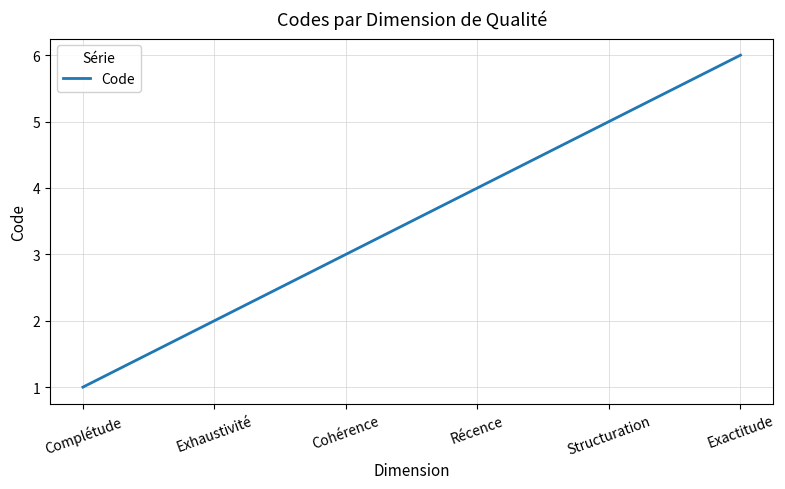

What position from the left is Récence?

4